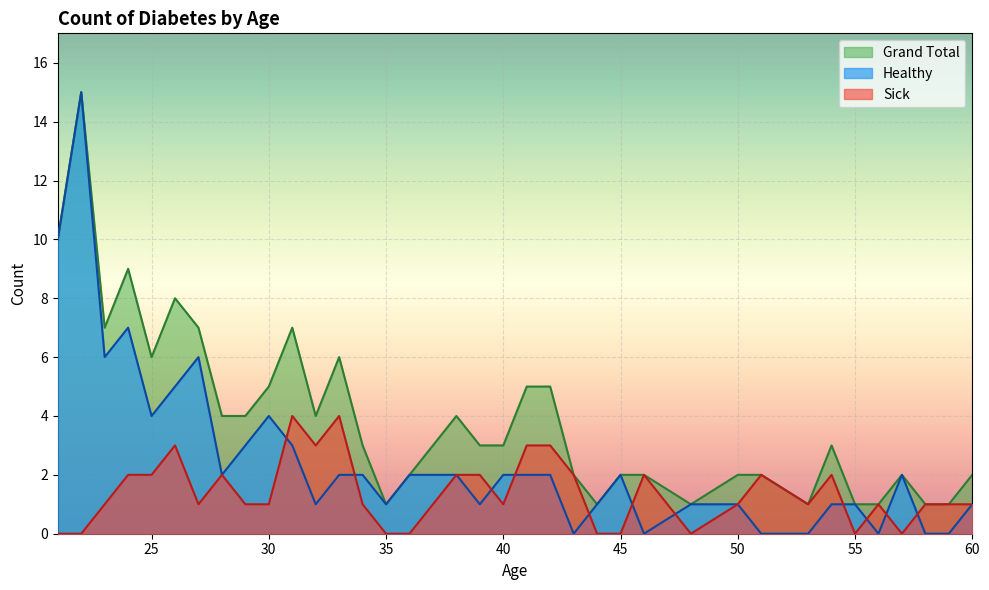

True or false: Grand Total has more than 1 points higher than both neighbors.

True